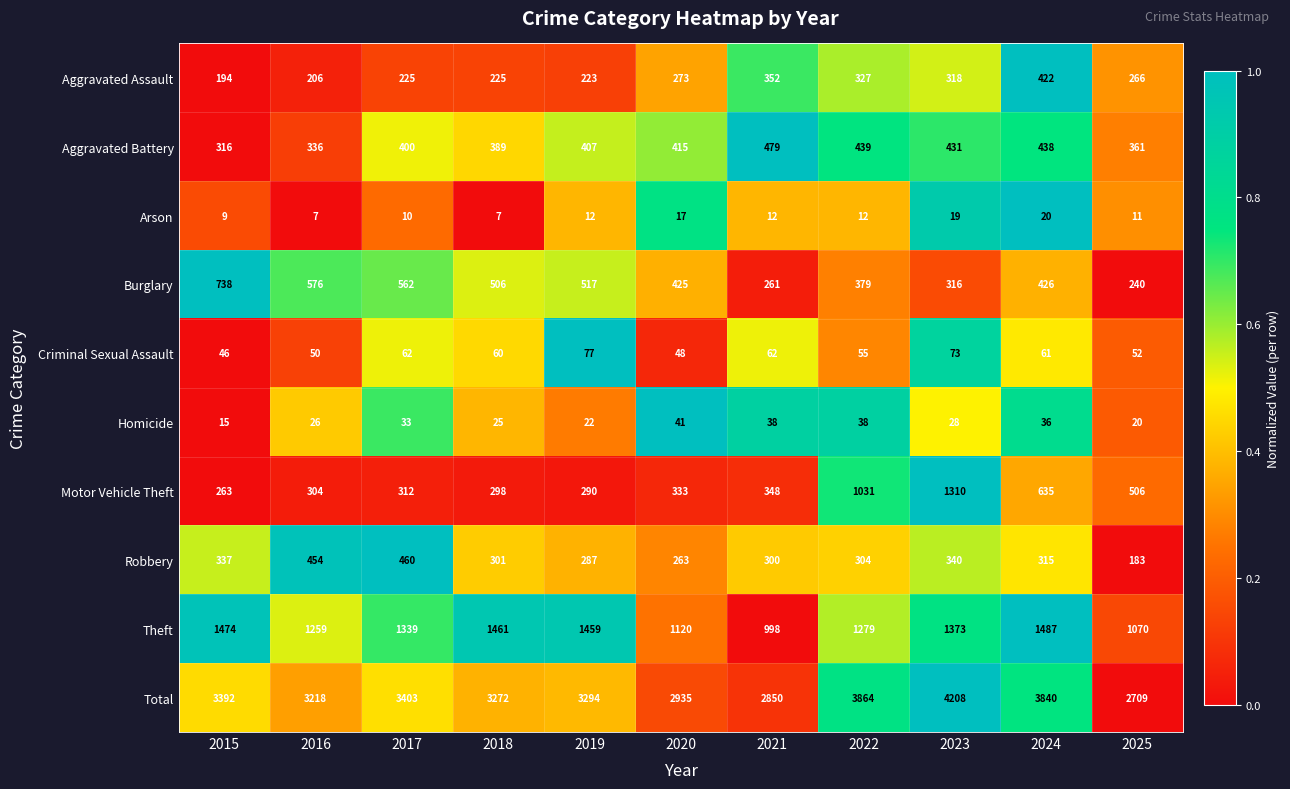

Which series changed the most between 2019 and 2020?

Total